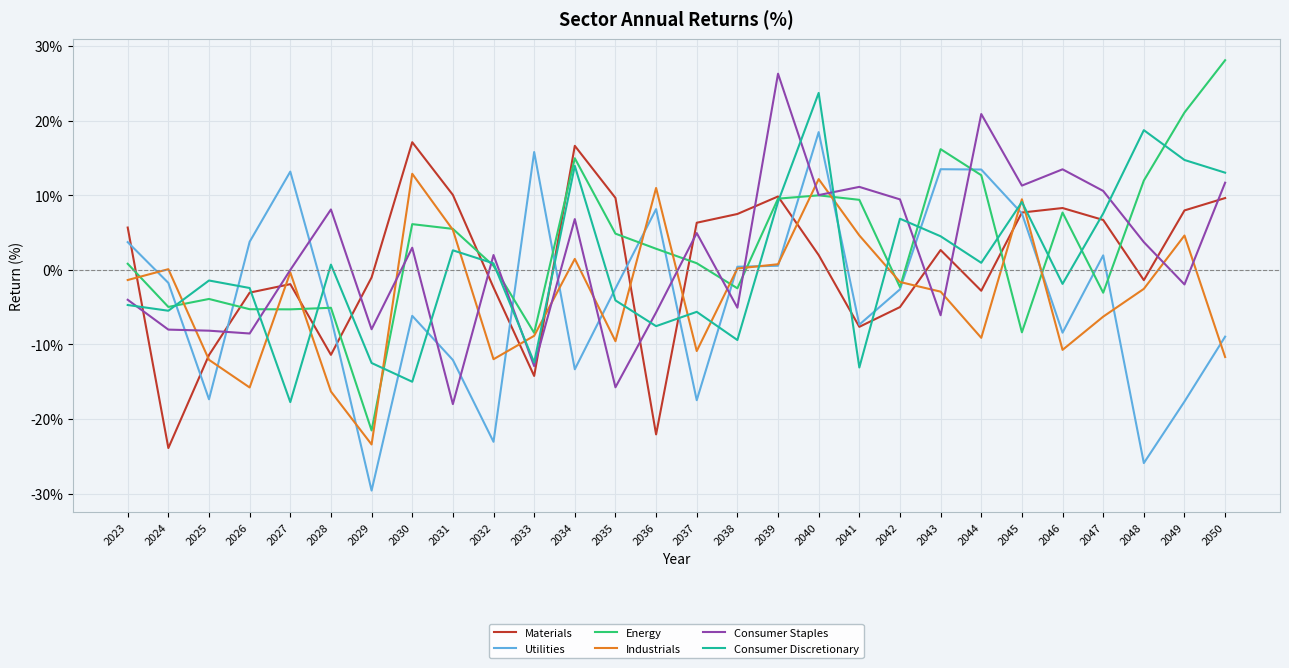

What is the total value across all series at 2043?

27.8